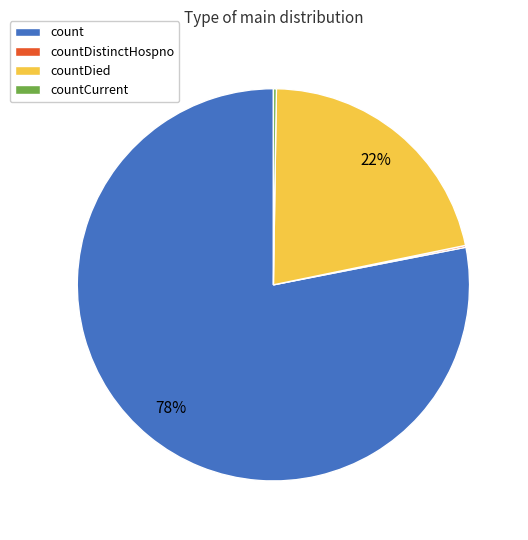

Approximately how many times larger is the value at countDied compared to count?

0.3